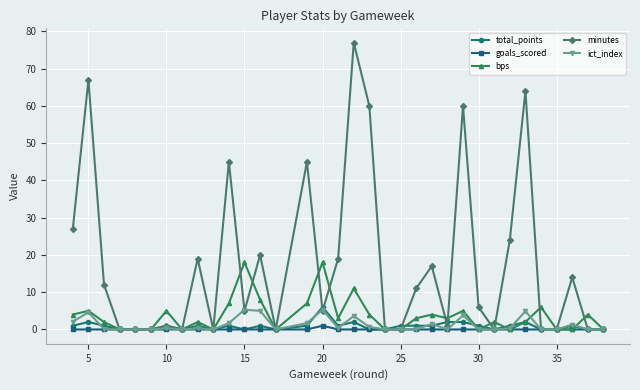

At how many categories does at least one series exceed 30?

7